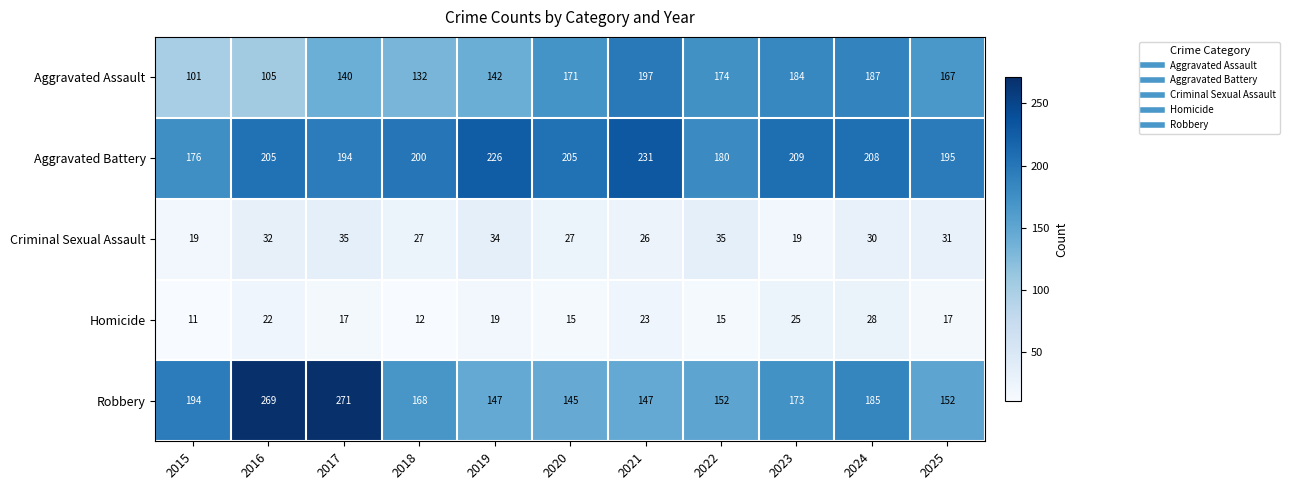

At which category is the sum across all series the highest?

2017